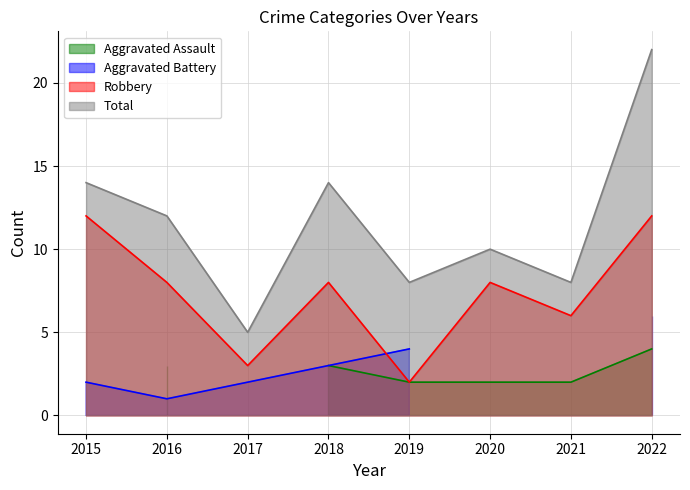

True or false: Robbery has a value of 3 at 2015.

False